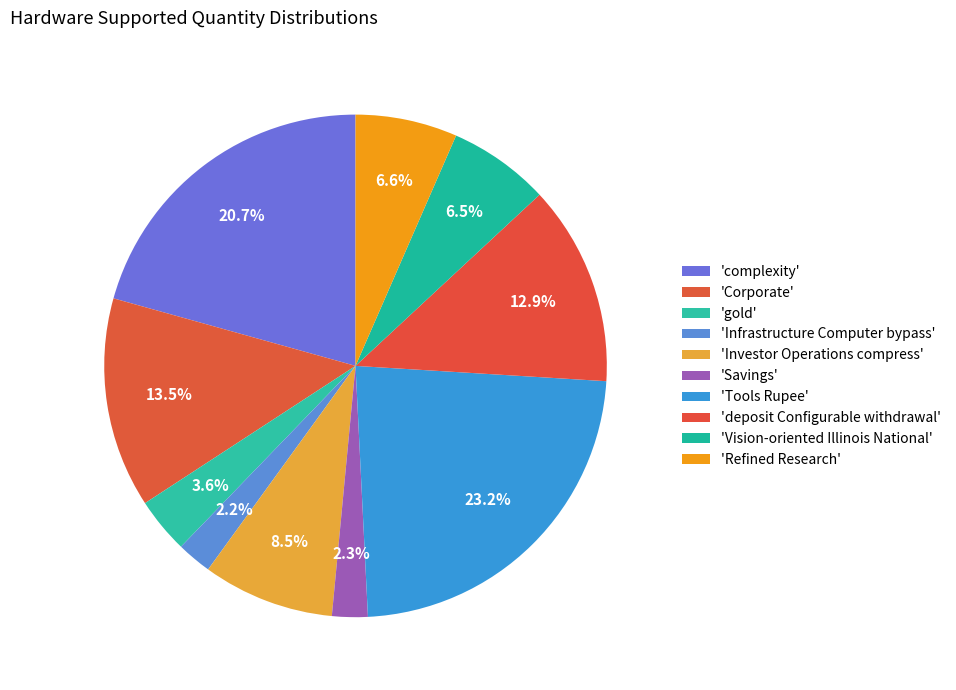

How many segments does this pie chart have?

10